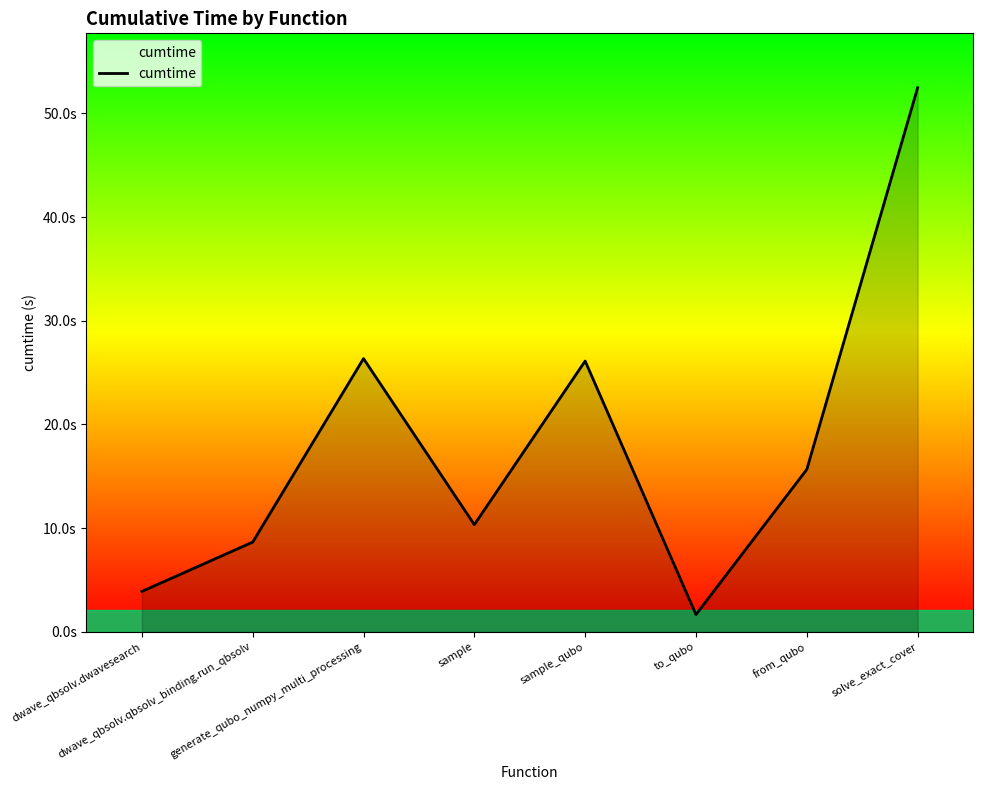

Does the chart have visible grid lines?

No